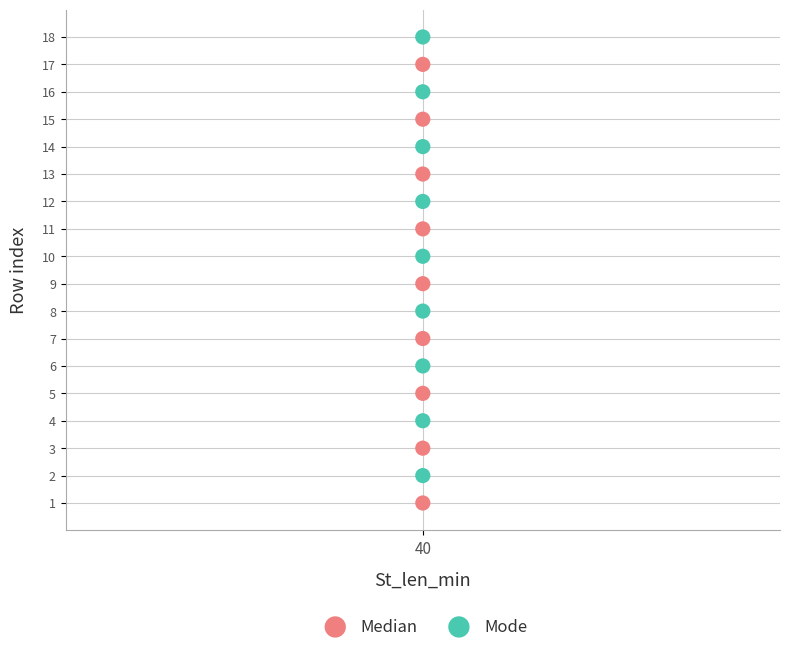

Across all data points, what is the range of Y values (max minus min)?

17